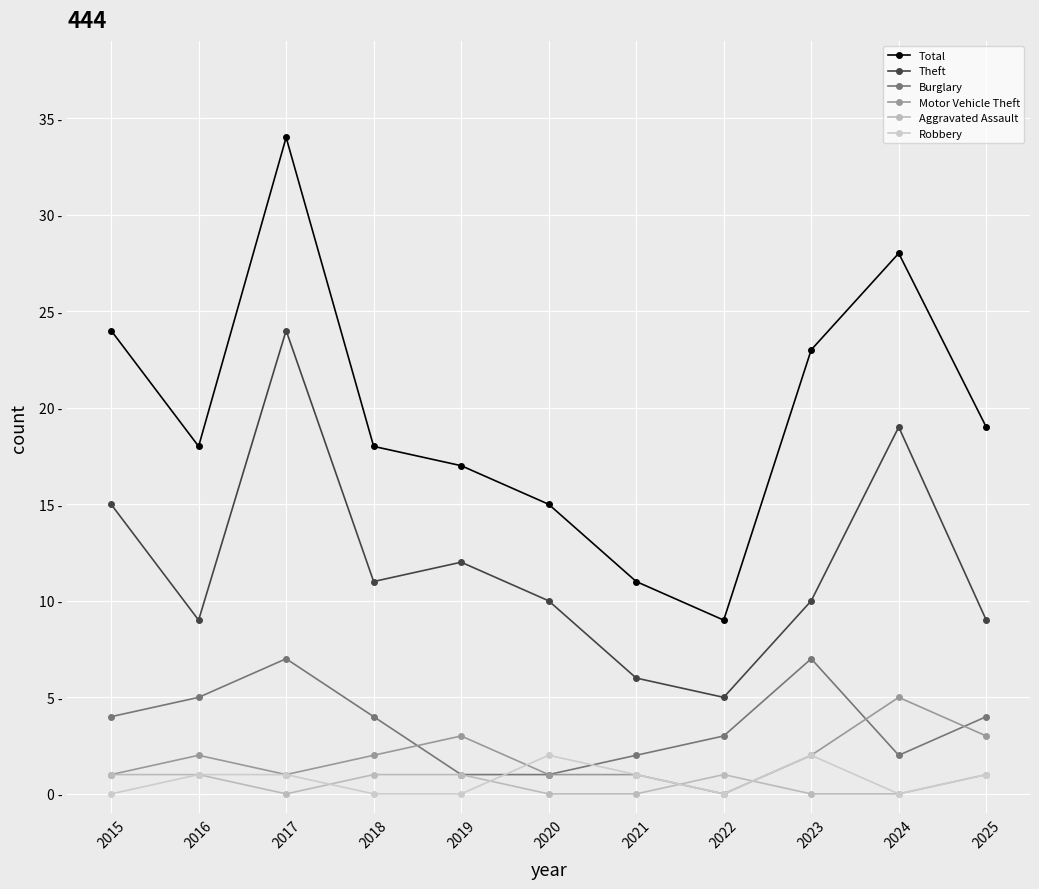

What is the average value of the Burglary series?

4